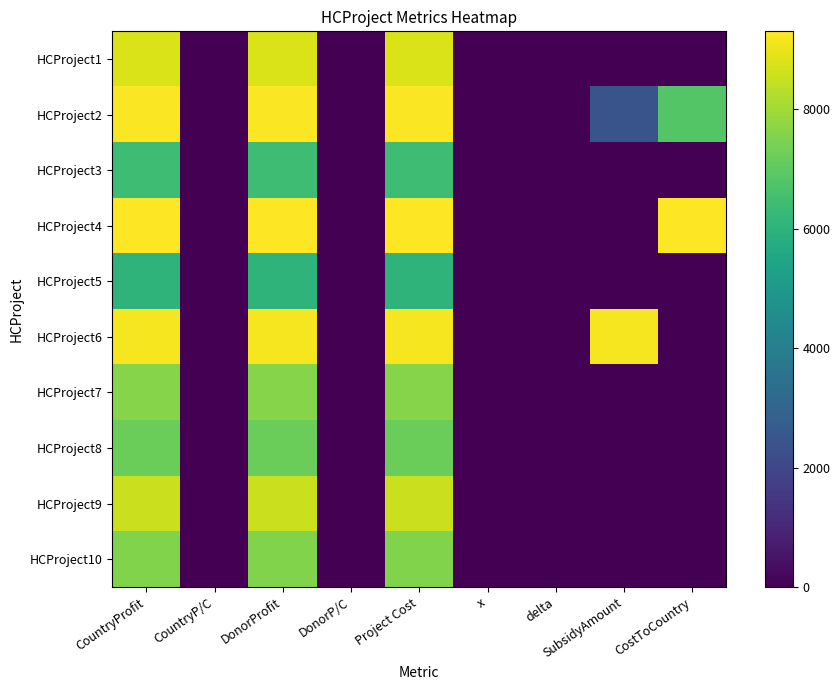

Count the number of categories in the chart.

9